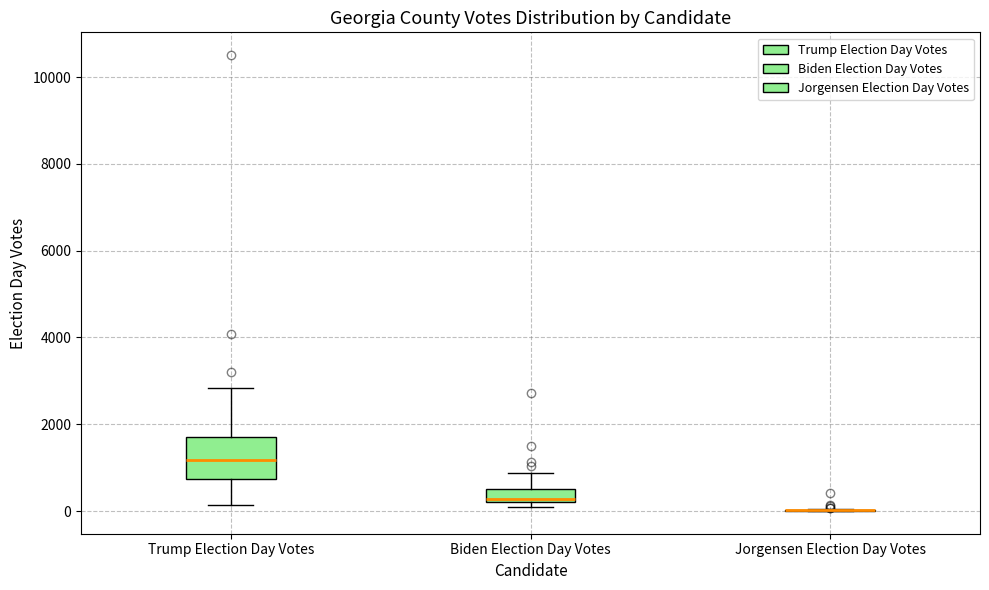

Comparing the boxes themselves (not the whiskers), which one is the tallest?

Trump Election Day Votes